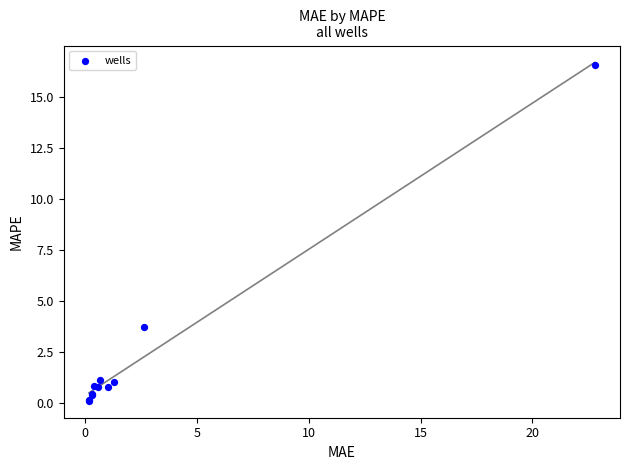

What Y value in the scatter plot is closest to 8?

3.7